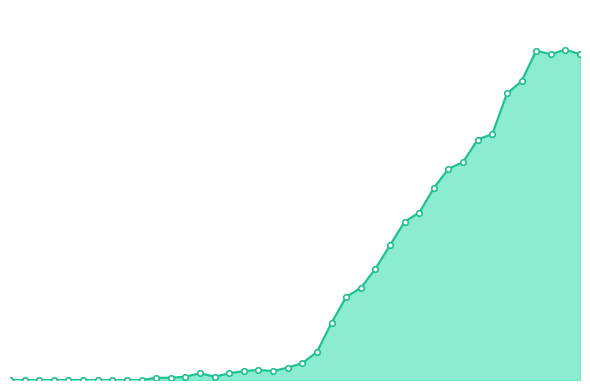

Does the chart display data point markers on the line(s)?

Yes